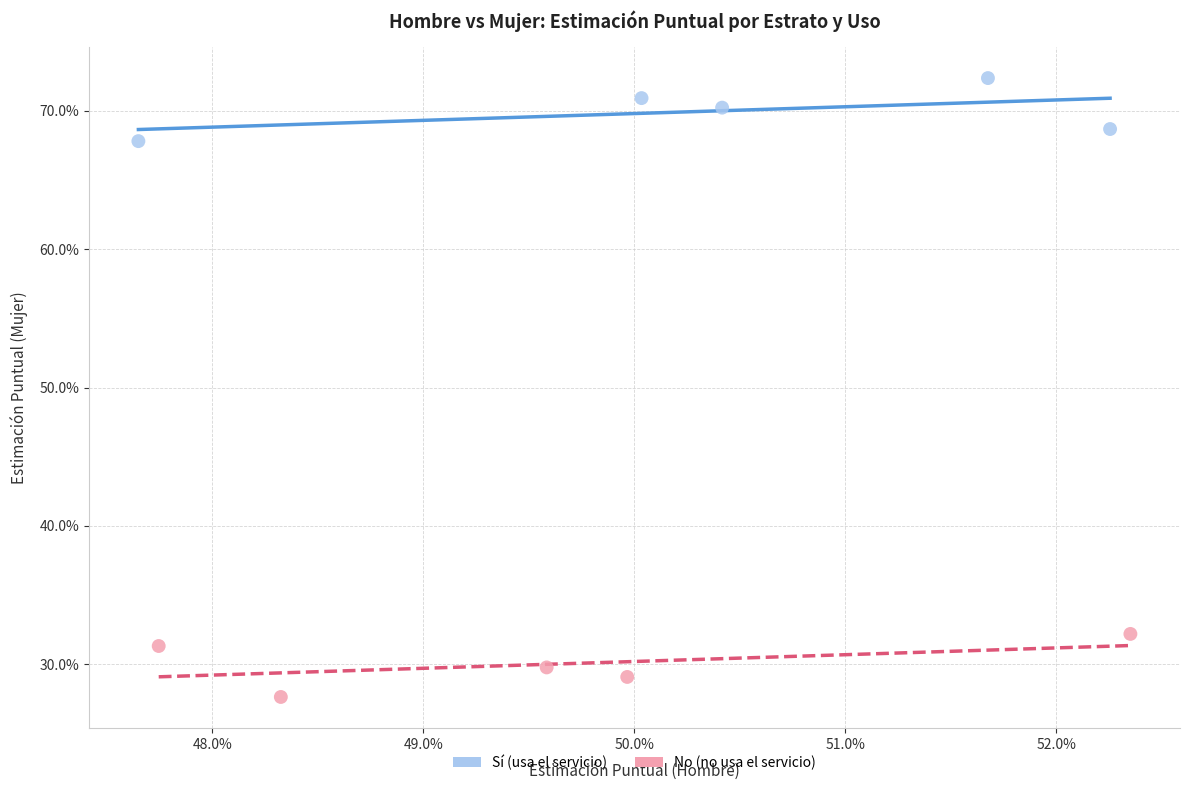

What are all the series names shown in the legend?

Sí (usa el servicio), No (no usa el servicio)